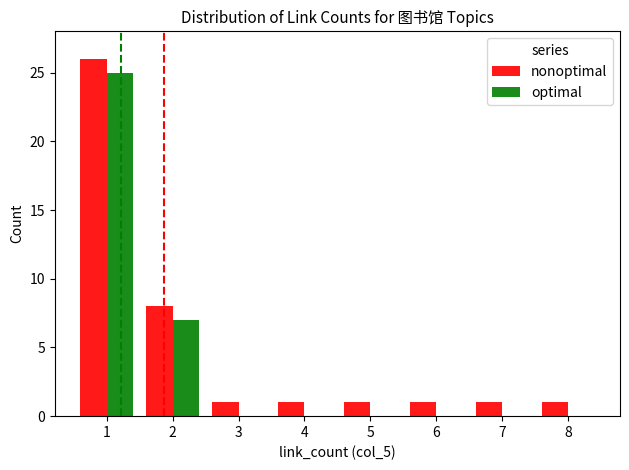

The optimal series shows 0 at 8. True or false?

True